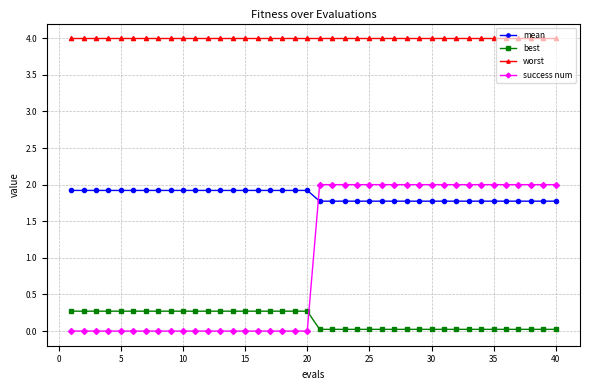

At how many categories does at least one series exceed 2?

40